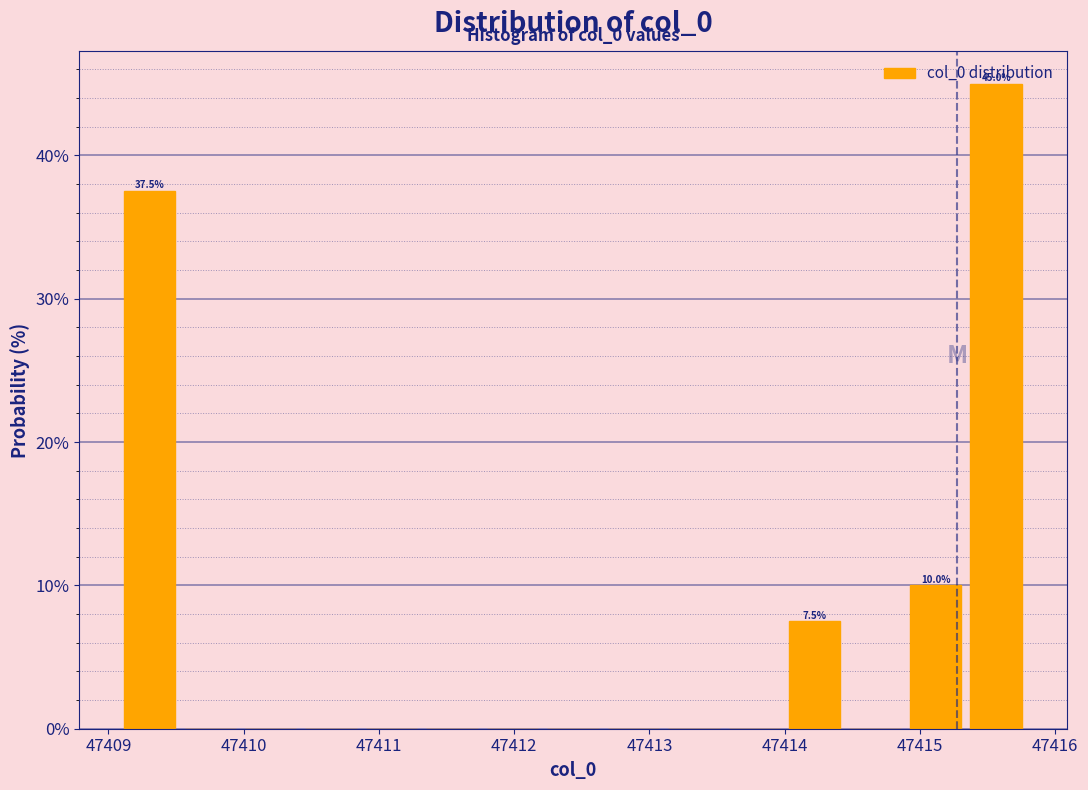

Over which range of the x-axis is the bar tallest?

47415.3 to 47415.8